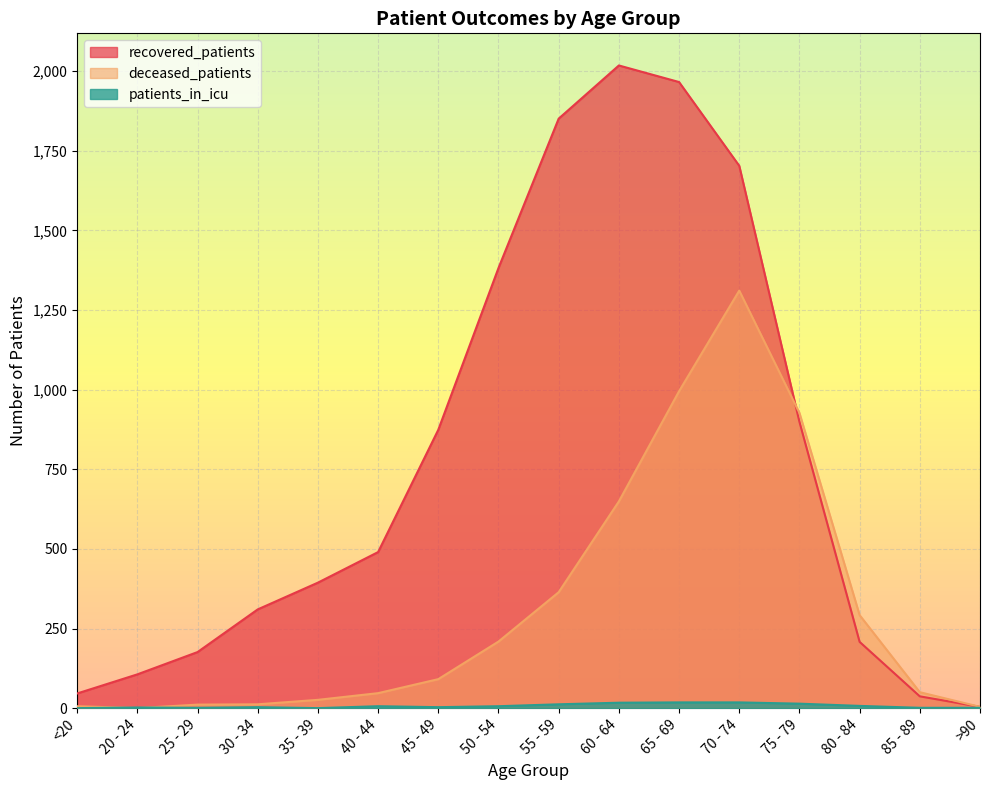

What is the difference between the second highest and second lowest values in the recovered_patients series?

1929